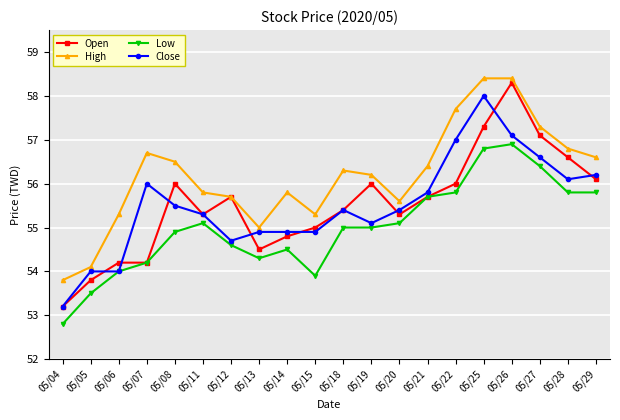

What is the minimum value for Close?

53.2